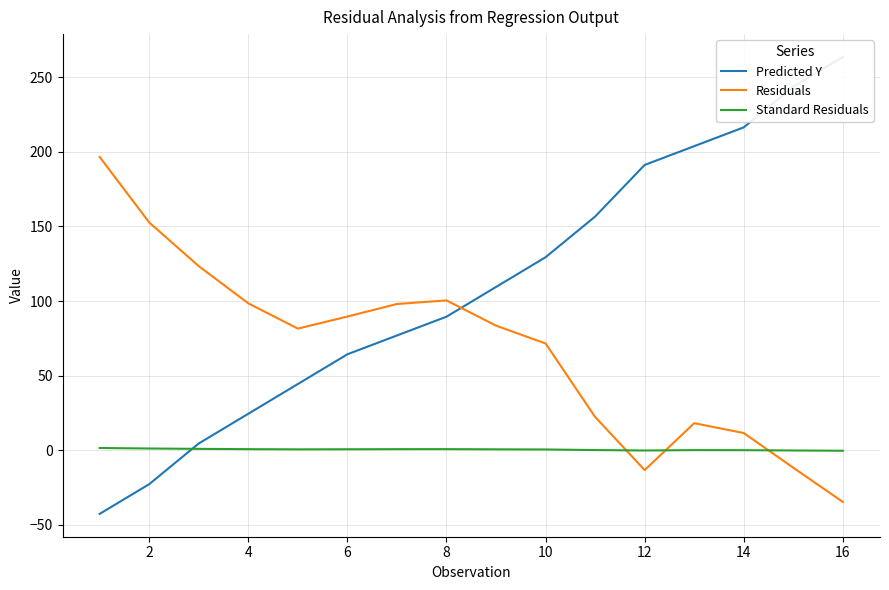

True or false: Standard Residuals and Residuals intersect in this chart.

True